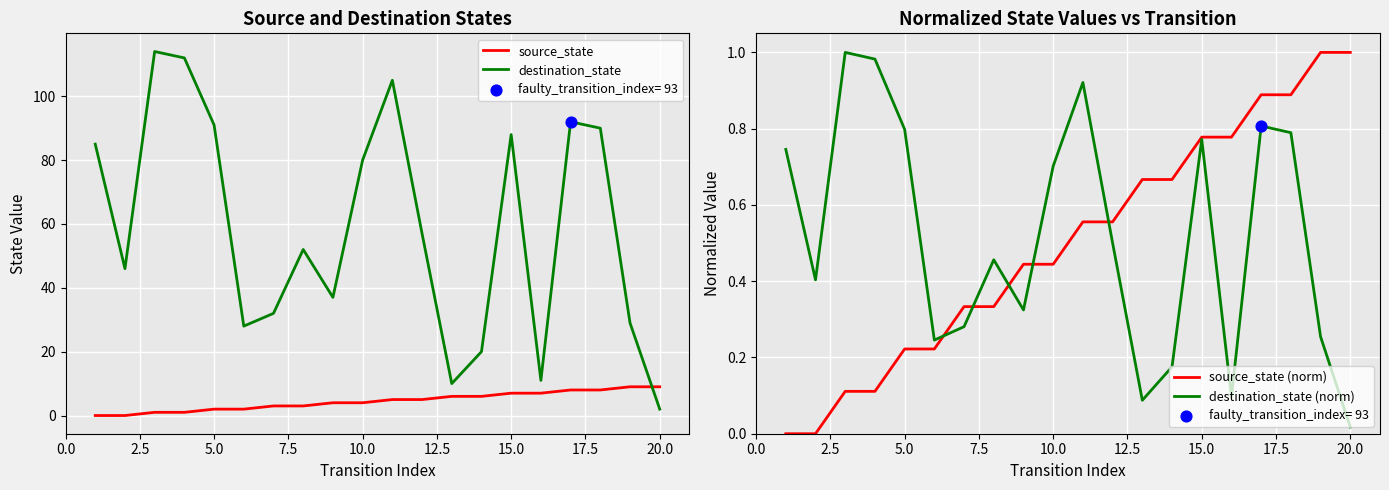

Is the value of source_state (norm) at 11 greater than the value of destination_state (norm) at 15?

Yes